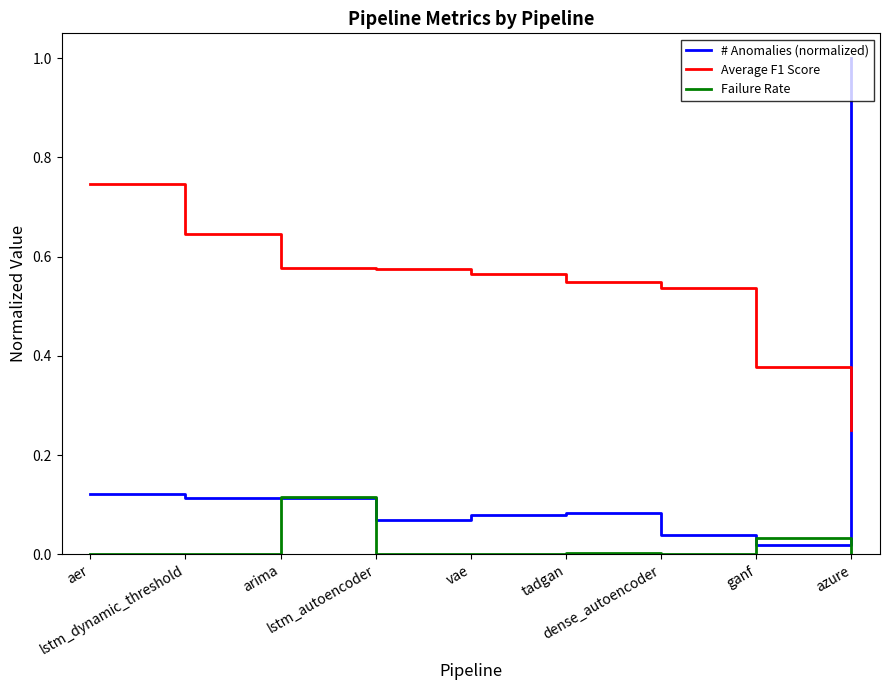

What is the greatest value displayed?

1.0